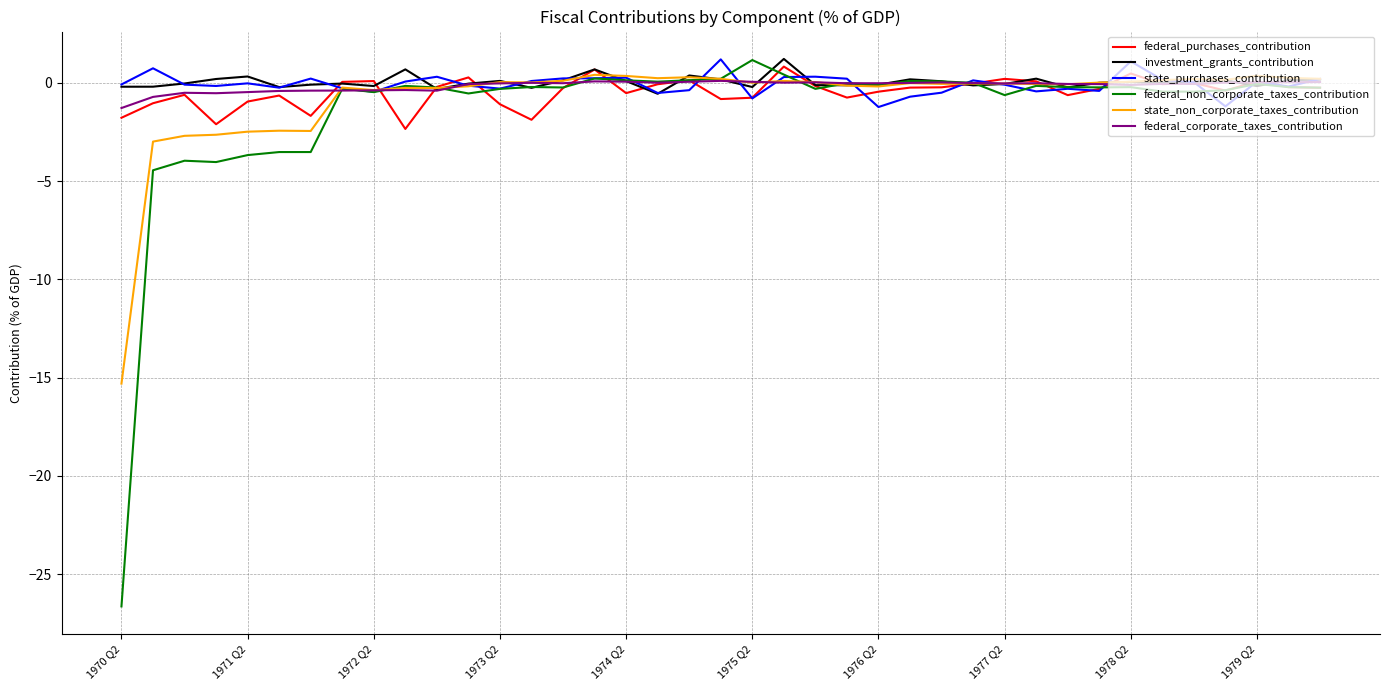

Which series has the widest spread of values?

federal_non_corporate_taxes_contribution